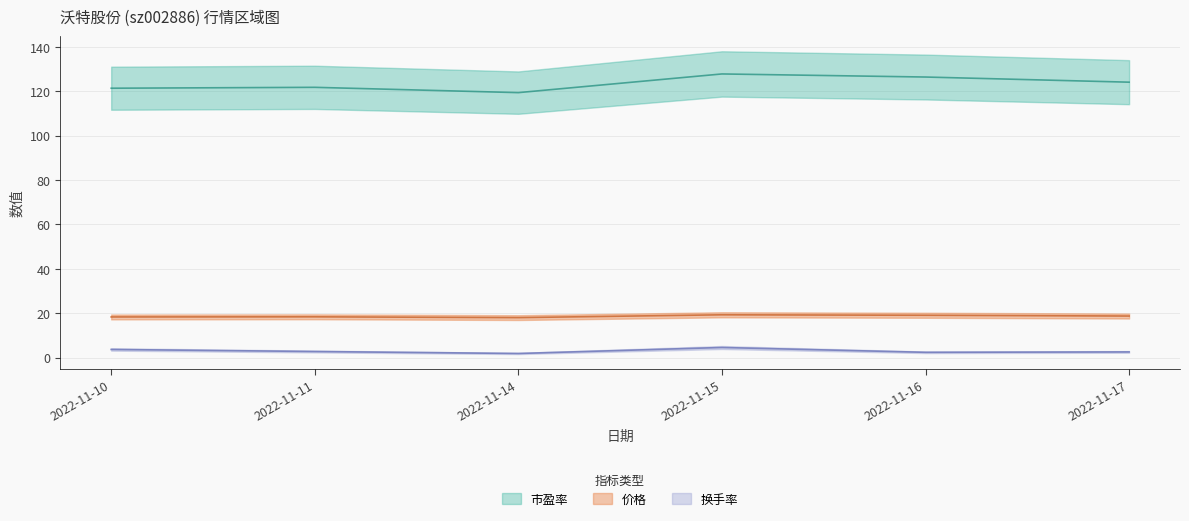

What is the minimum value shown in the chart?

1.8